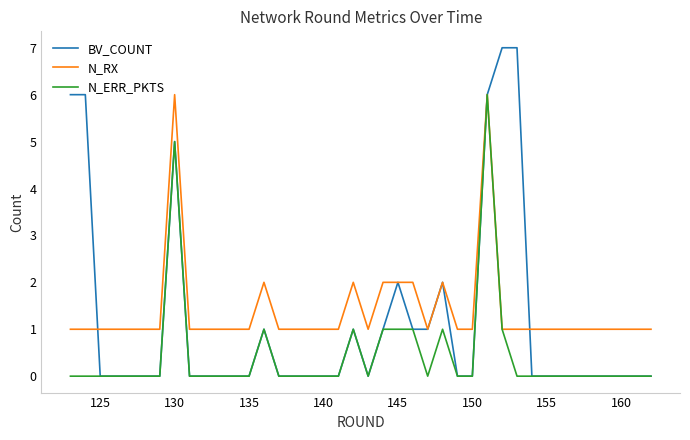

Which series has the widest spread of values?

BV_COUNT